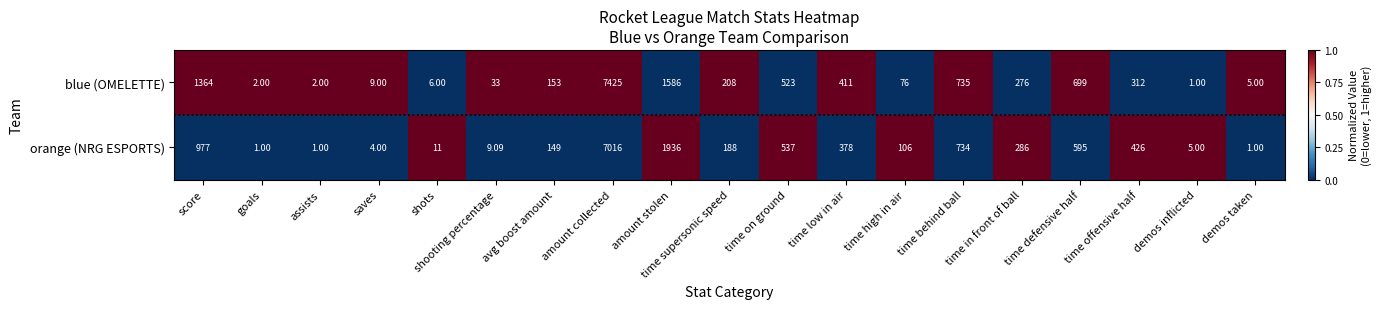

Which series changed the most between time offensive half and demos taken?

orange (NRG ESPORTS)